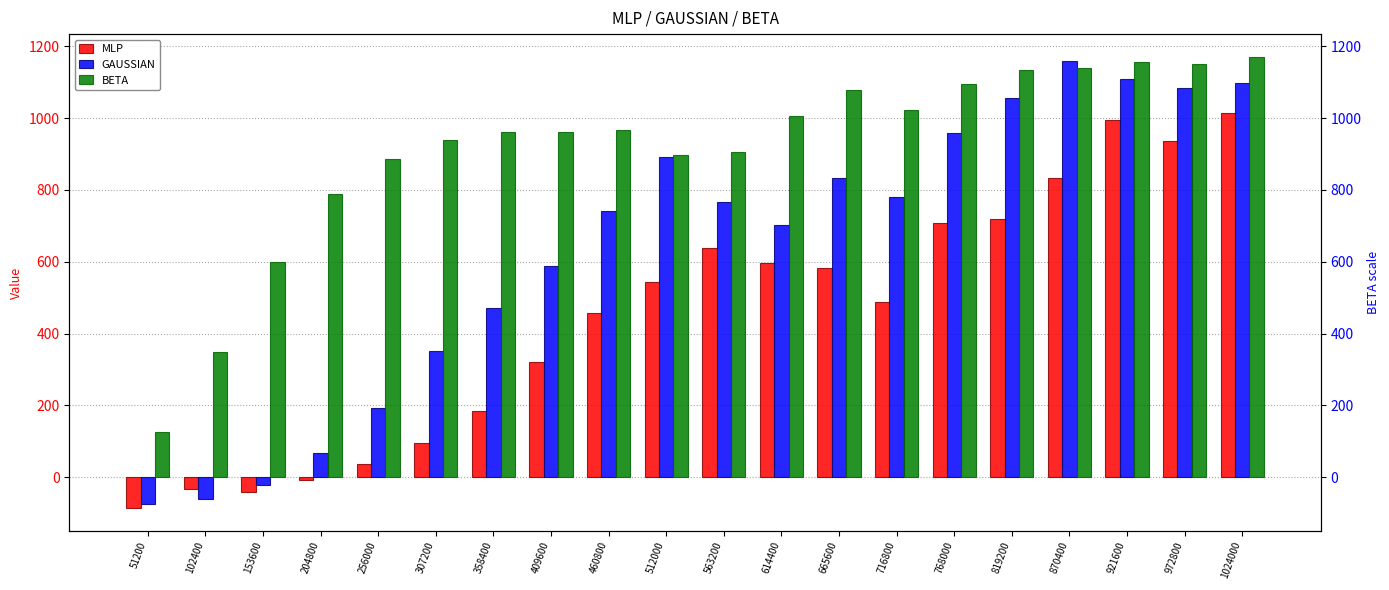

Where is MLP nearest to the value 463?

460800